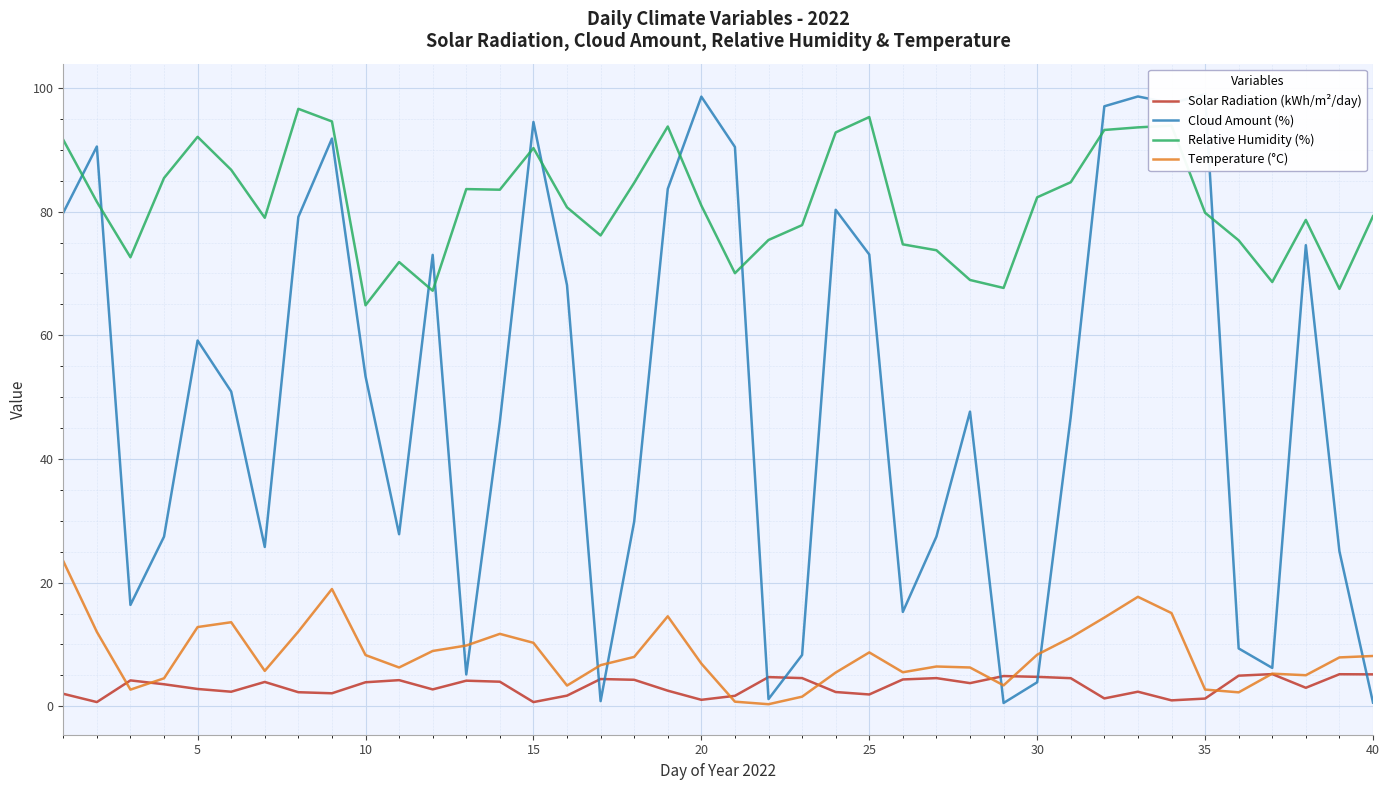

Which series has the widest spread of values?

Cloud Amount (%)